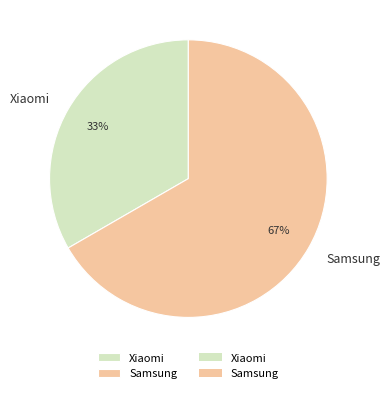

Count the number of slices in the pie.

2